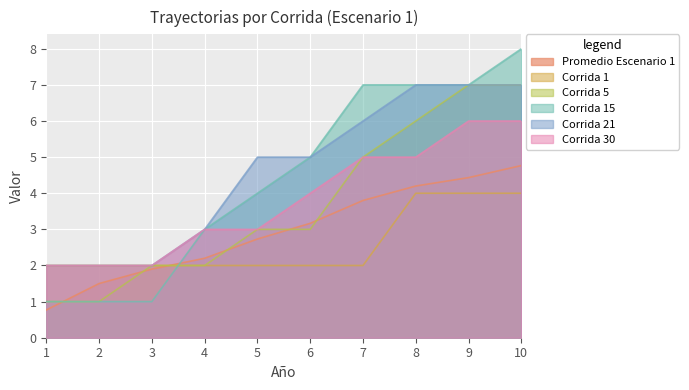

Which has a higher value, 4 or 3?

4